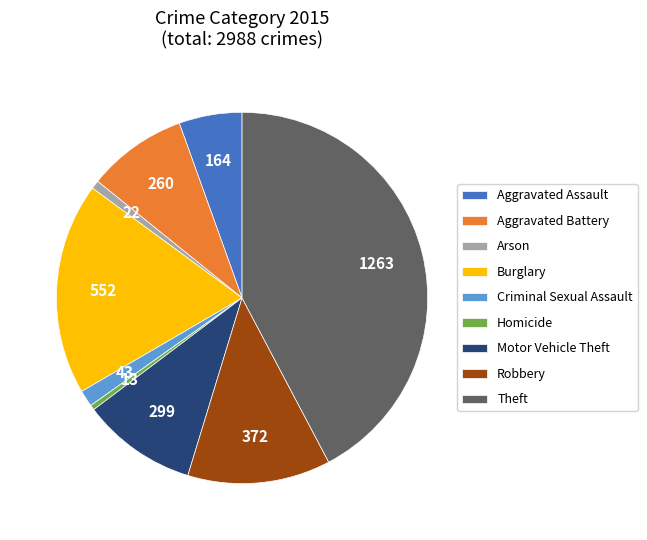

Do Arson and Burglary together represent more than half of the pie?

No